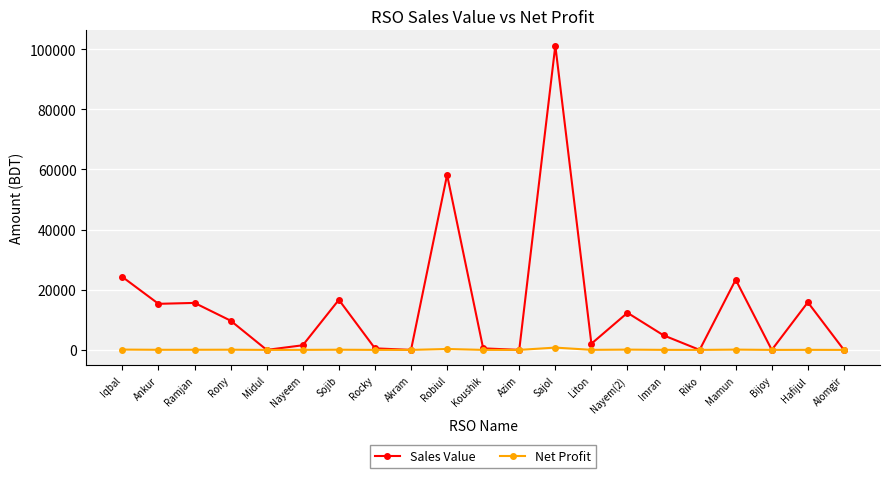

What are all the series names shown in the legend?

Sales Value, Net Profit